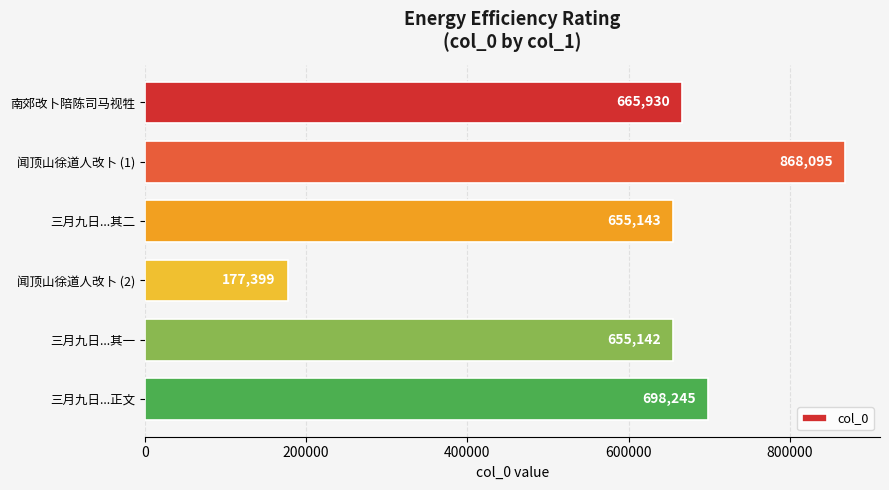

What is the minimum value shown in the chart?

177399